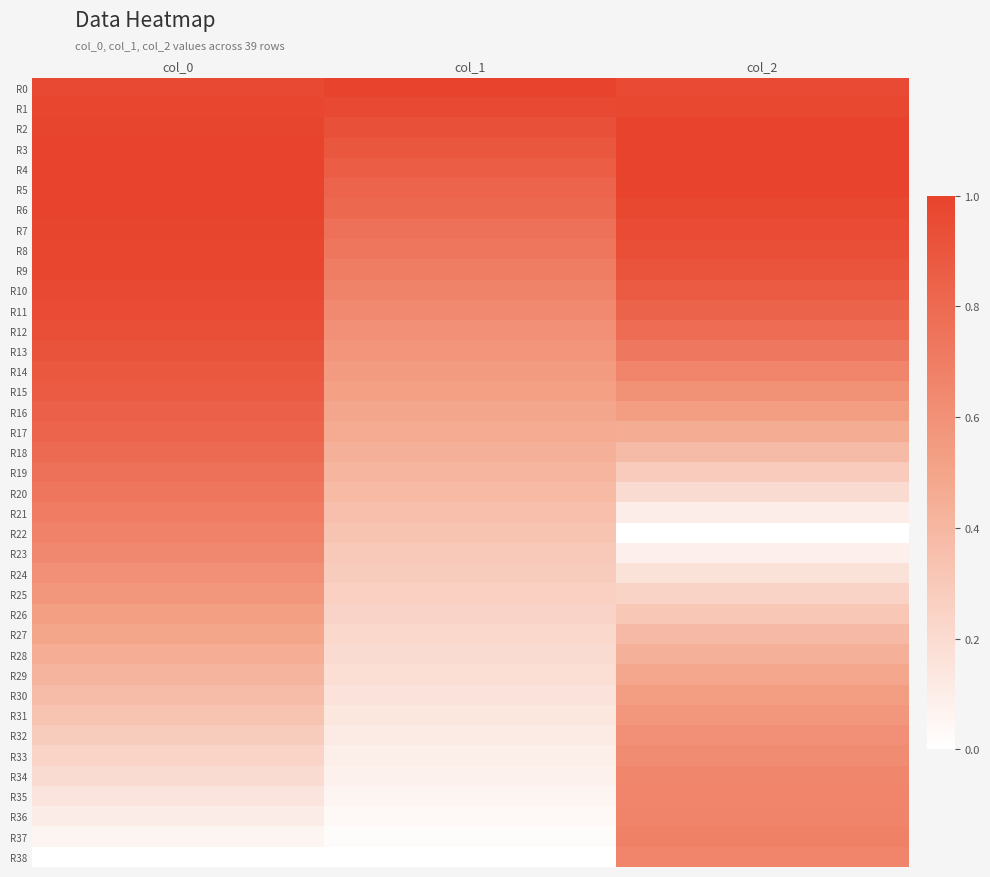

List the series in order of their peak value, highest first.

R0, R4, R5, R3, R2, R6, R7, R8, R1, R9, R10, R11, R12, R13, R14, R15, R16, R17, R18, R19, R20, R21, R37, R22, R36, R35, R38, R34, R23, R33, R32, R24, R25, R31, R30, R26, R27, R29, R28